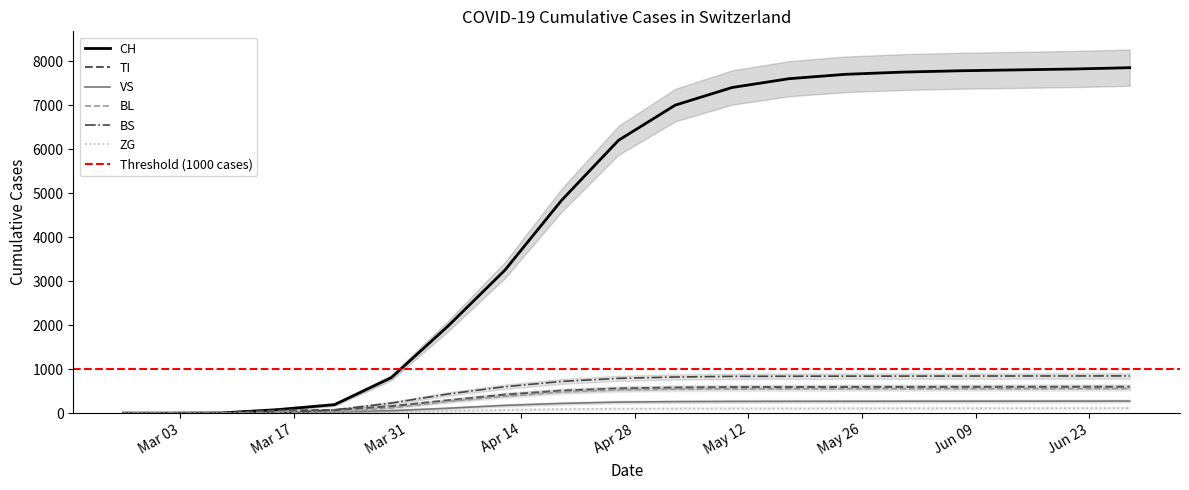

True or false: ZG and VS intersect in this chart.

False